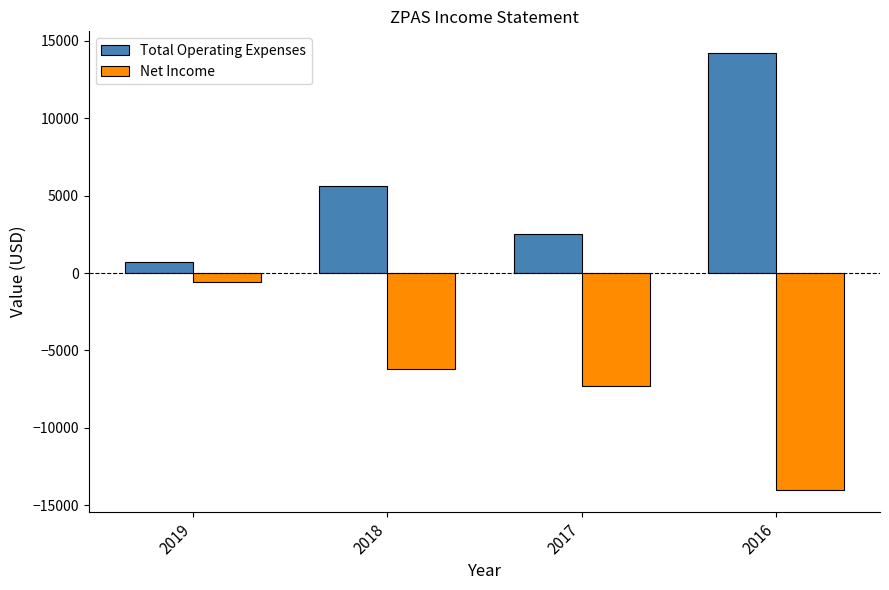

Which series has the largest total across all categories?

Total Operating Expenses